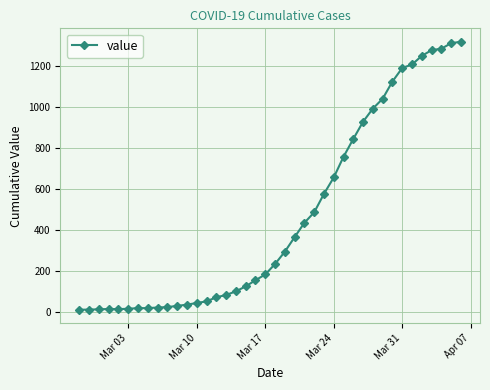

What is the difference between the maximum and minimum values?

1307